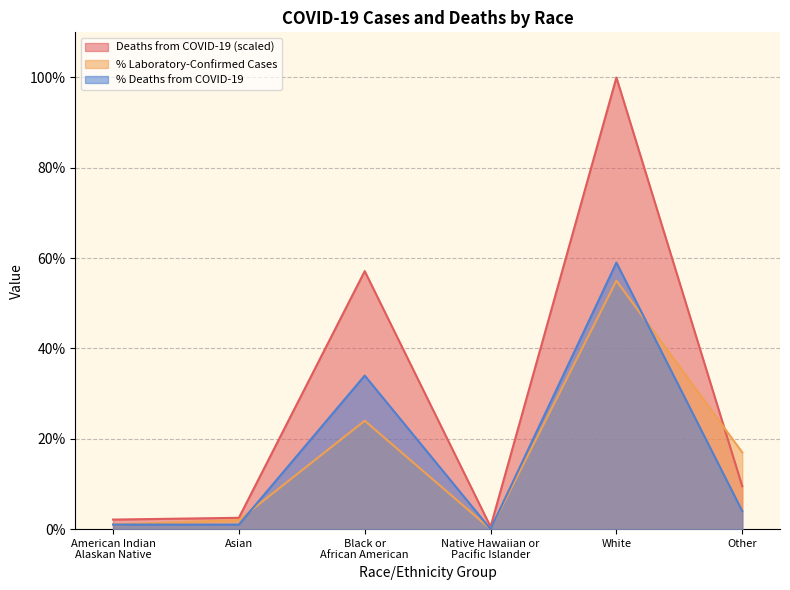

The value of % Deaths from COVID-19 at Native Hawaiian or
Pacific Islander is 0.2. True or false?

False